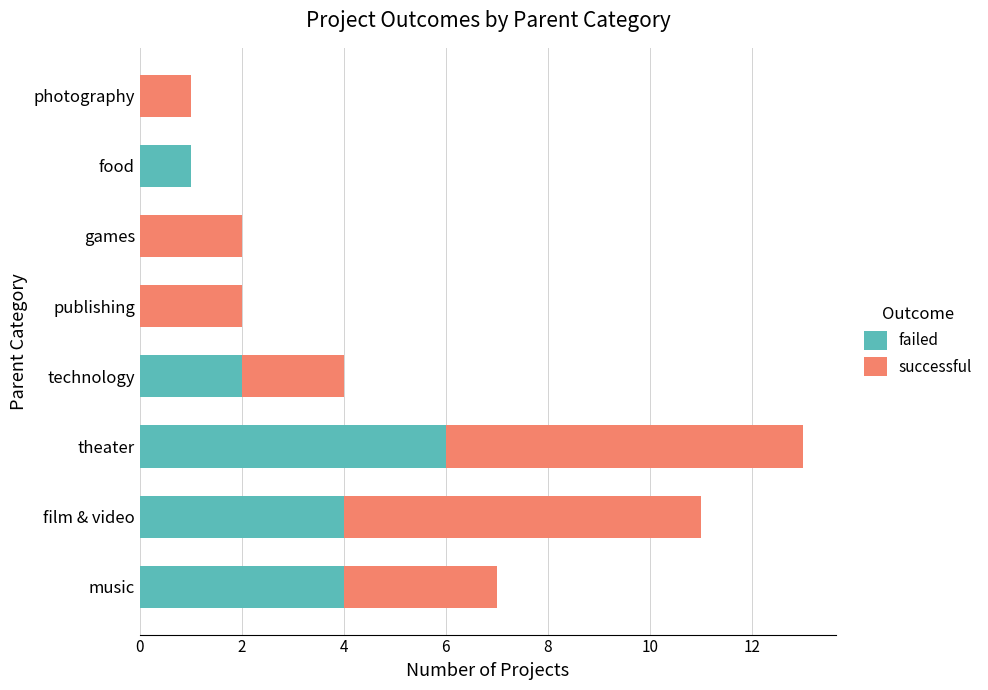

What is the sum of all failed values?

17